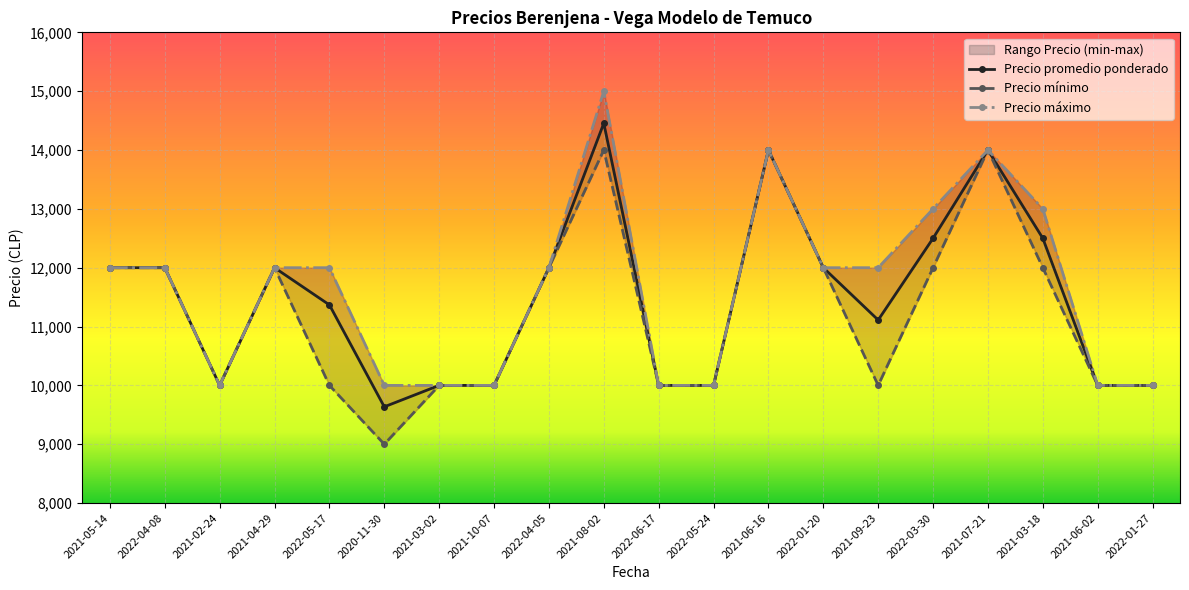

What is the minimum value for Precio máximo?

10000